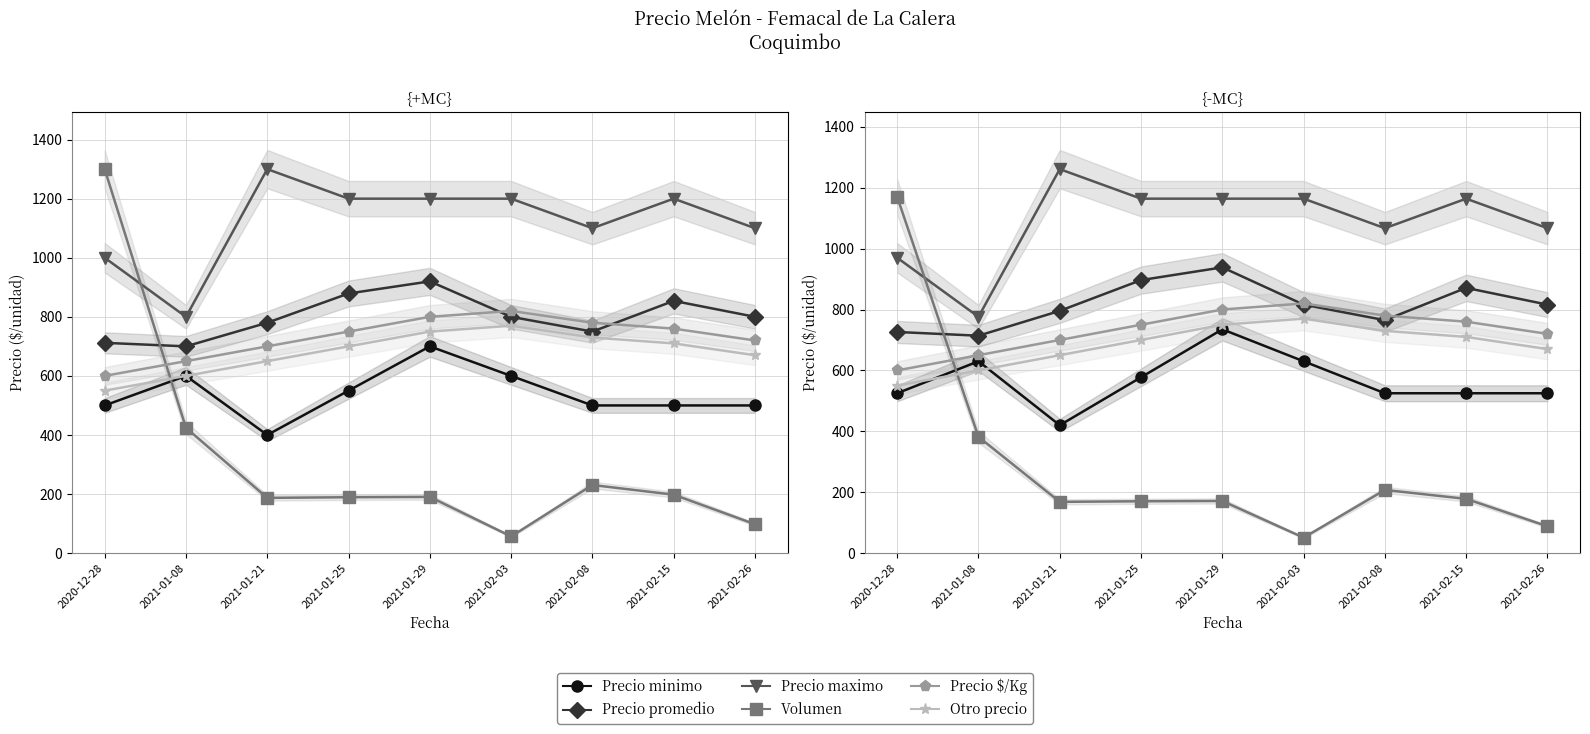

Reading left to right, list all the values displayed in this chart.

Precio minimo: 2020-12-28=525.0	2021-01-08=630.0	2021-01-21=420.0	2021-01-25=577.5	2021-01-29=735.0	2021-02-03=630.0	2021-02-08=525.0	2021-02-15=525.0	2021-02-26=525.0
Precio promedio: 2020-12-28=726.2	2021-01-08=714.0	2021-01-21=795.6	2021-01-25=896.6	2021-01-29=938.4	2021-02-03=816.0	2021-02-08=765.0	2021-02-15=871.1	2021-02-26=816.0
Precio maximo: 2020-12-28=970.0	2021-01-08=776.0	2021-01-21=1261.0	2021-01-25=1164.0	2021-01-29=1164.0	2021-02-03=1164.0	2021-02-08=1067.0	2021-02-15=1164.0	2021-02-26=1067.0
Volumen: 2020-12-28=1170.0	2021-01-08=381.8	2021-01-21=168.4	2021-01-25=170.4	2021-01-29=171.3	2021-02-03=50.9	2021-02-08=207.6	2021-02-15=178.2	2021-02-26=88.1
Precio $/Kg: 2020-12-28=600.0	2021-01-08=650.0	2021-01-21=700.0	2021-01-25=750.0	2021-01-29=800.0	2021-02-03=820.0	2021-02-08=780.0	2021-02-15=760.0	2021-02-26=720.0
Otro precio: 2020-12-28=550.0	2021-01-08=600.0	2021-01-21=650.0	2021-01-25=700.0	2021-01-29=750.0	2021-02-03=770.0	2021-02-08=730.0	2021-02-15=710.0	2021-02-26=670.0